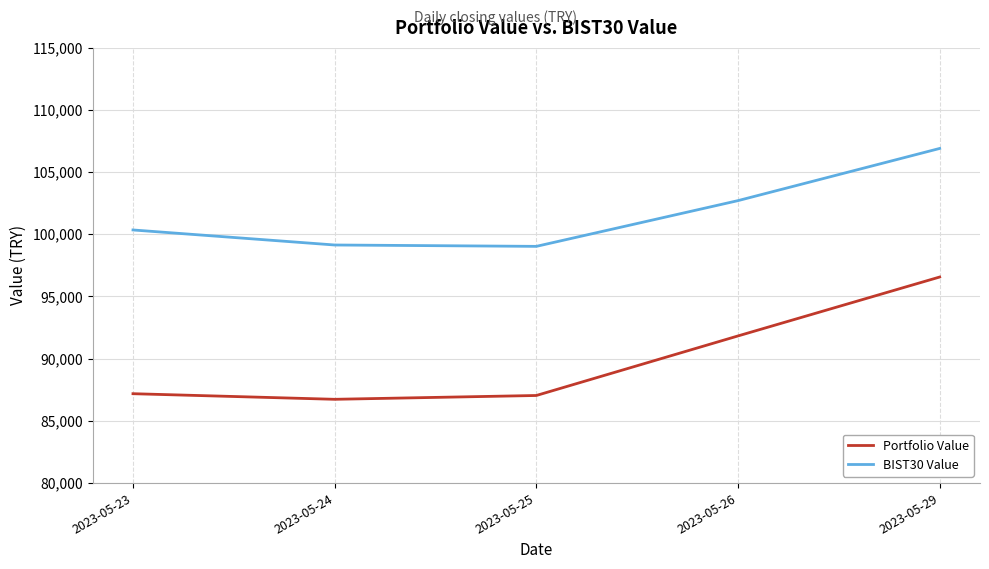

True or false: BIST30 Value has a value of 54312.5 at 2023-05-26.

False